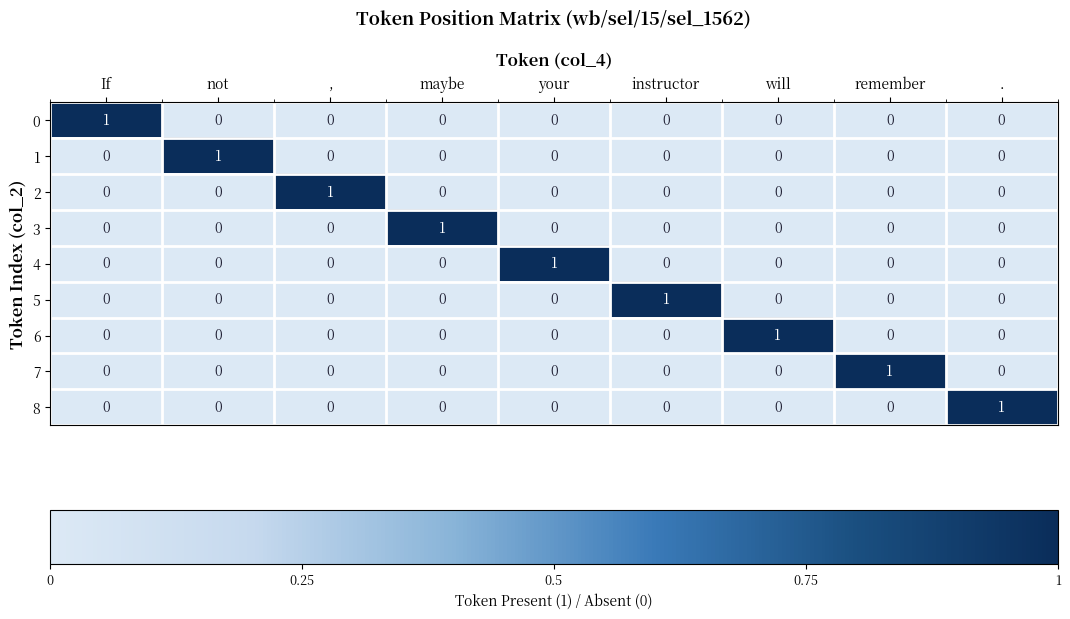

At how many categories does at least one series exceed 0?

9